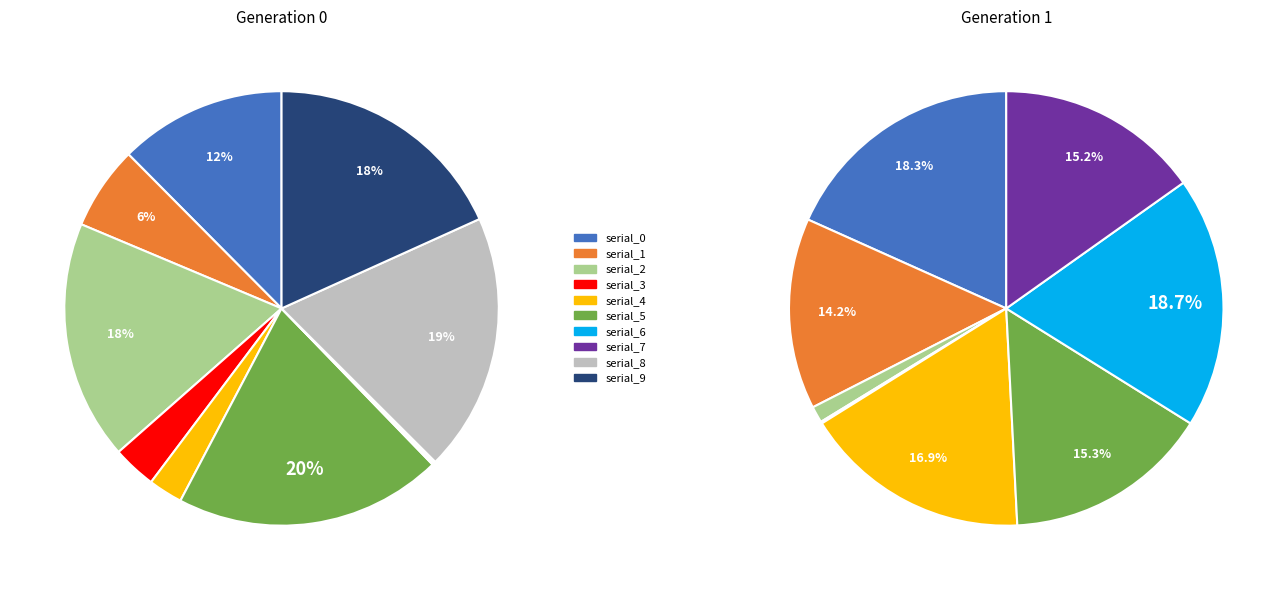

The serial_9 slice represents 4% of the pie. True or false?

False